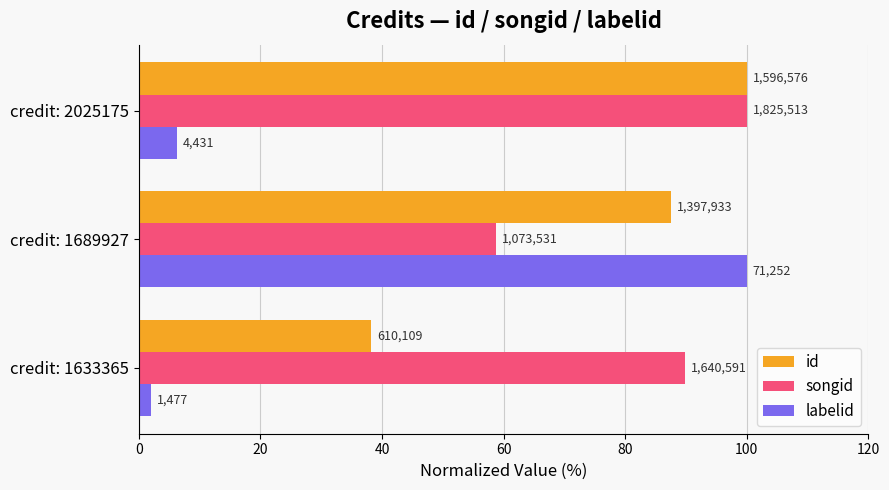

What are all the series names shown in the legend?

id, songid, labelid